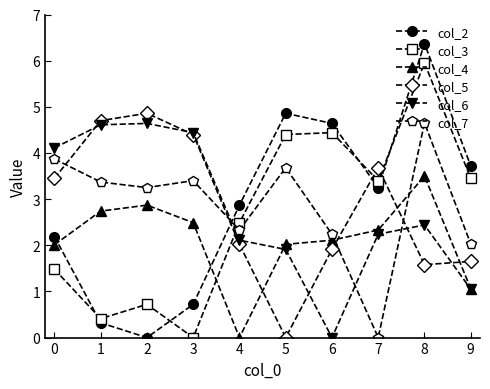

Is the value of col_5 at 8 greater than the value of col_2 at 8?

No